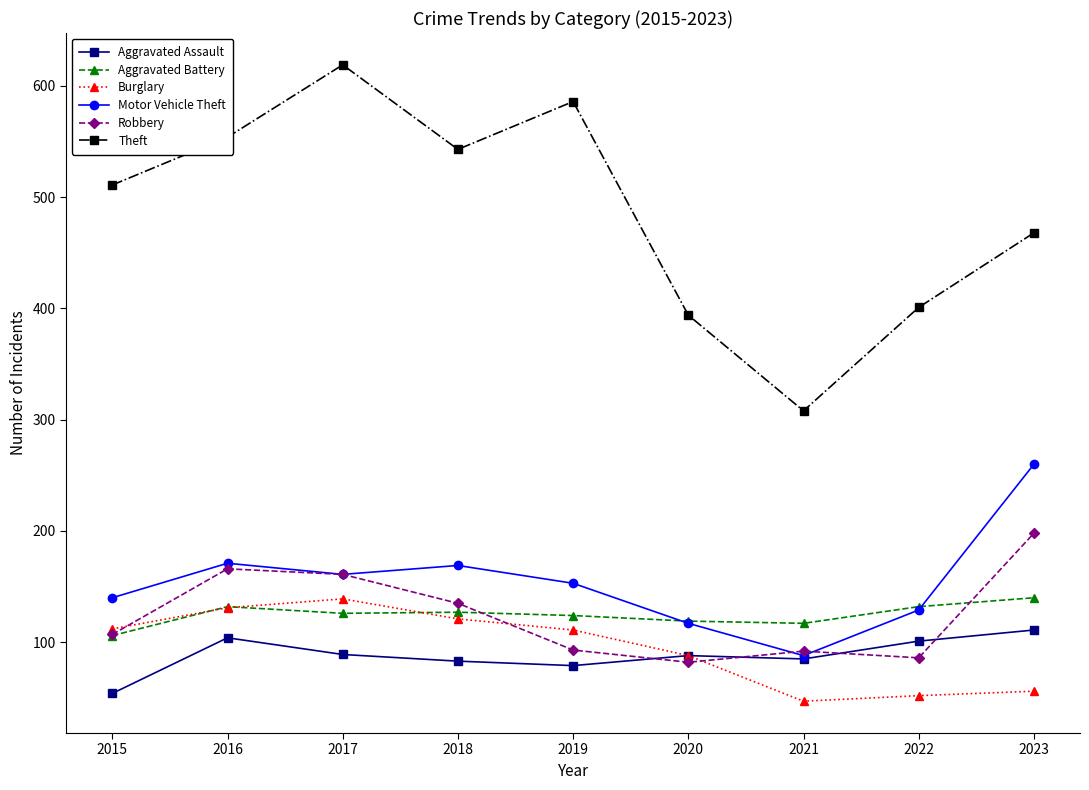

True or false: Theft has more than 0 interior local peaks.

True